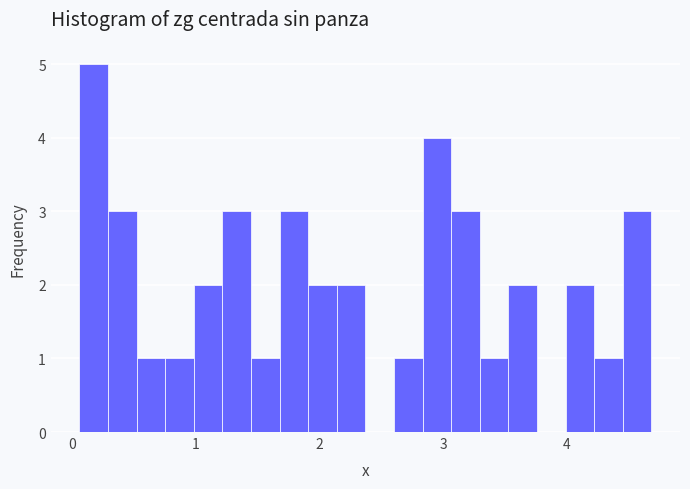

Read against the x-axis, roughly where is the centre of the tallest bar?

0.2